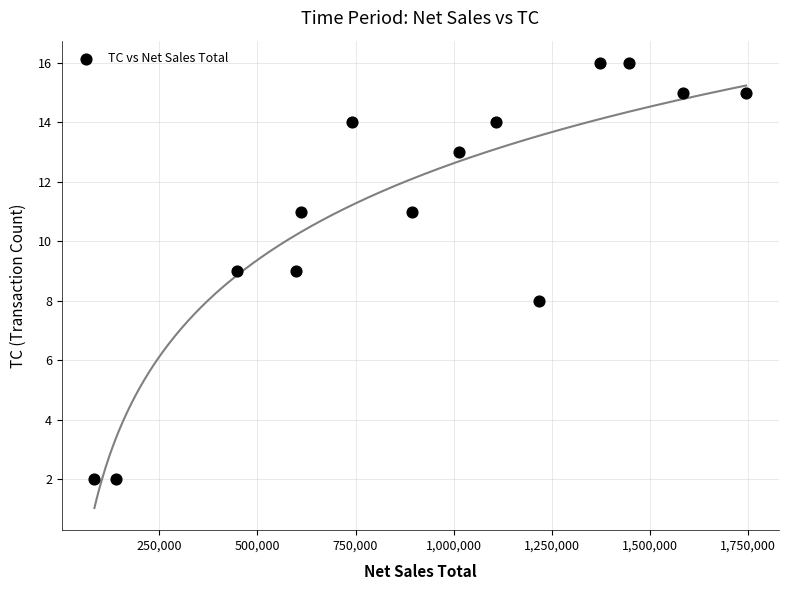

What is the range of X values (max minus min)?

1660909